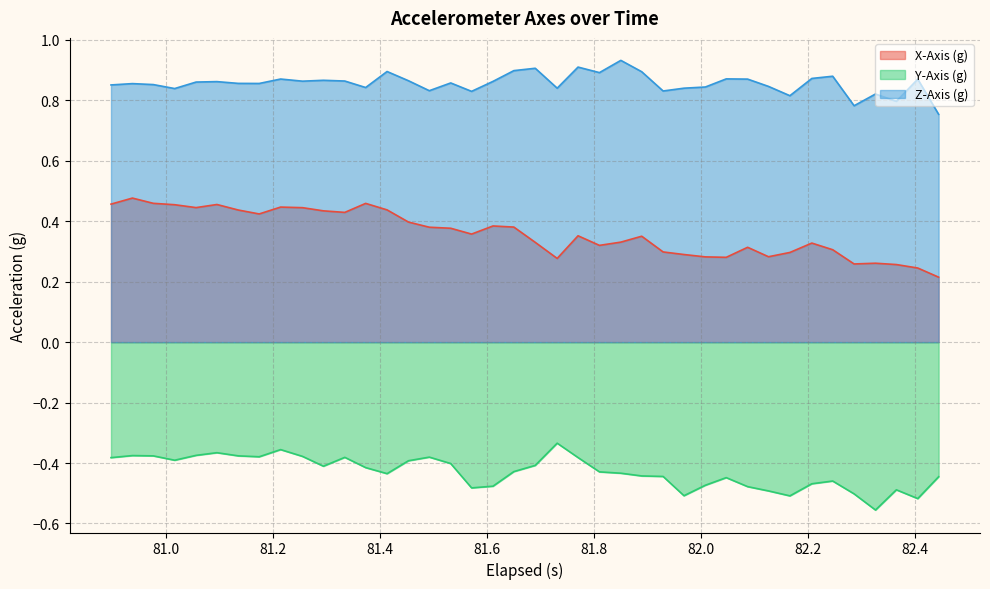

True or false: Y-Axis (g) and Z-Axis (g) cross at least once.

False